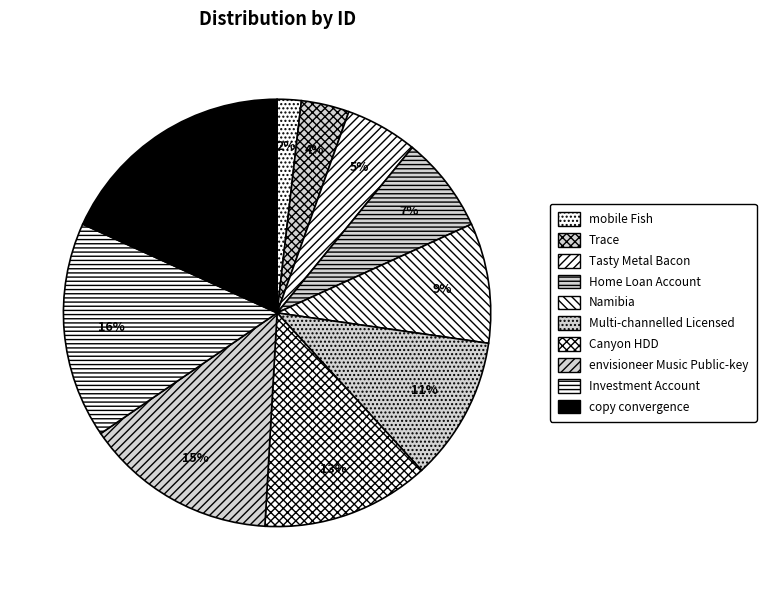

Between copy convergence and Canyon HDD, which is larger?

copy convergence